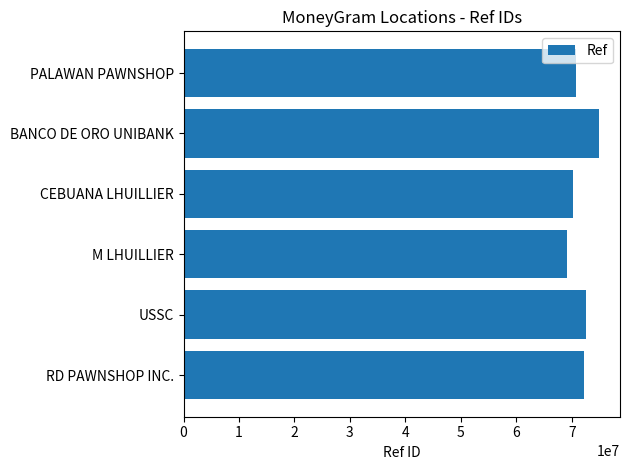

What is the approximate value at USSC, to the nearest 100?

72570100